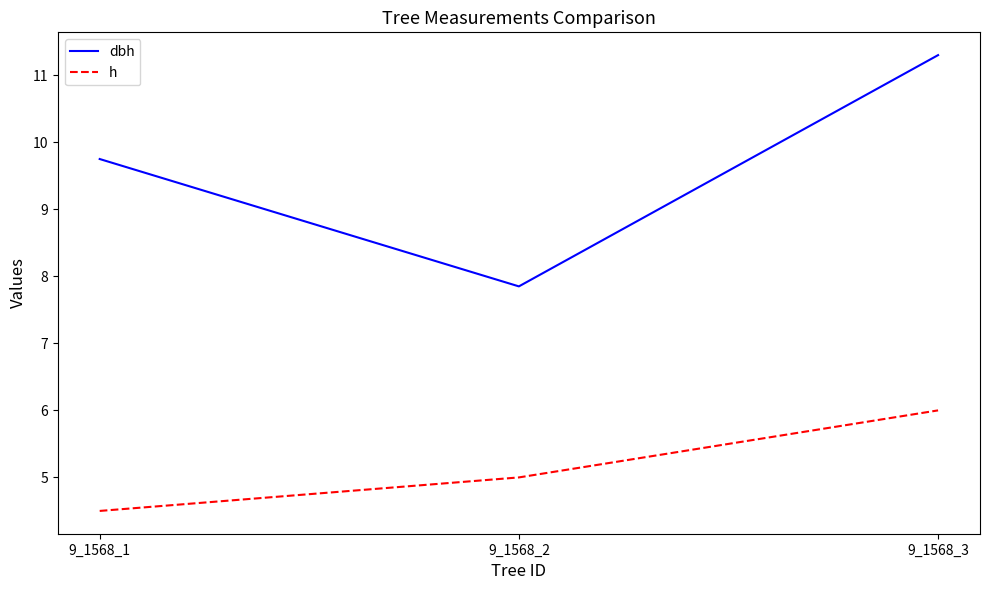

What is the difference between the dbh values at 9_1568_2 and 9_1568_1?

1.9